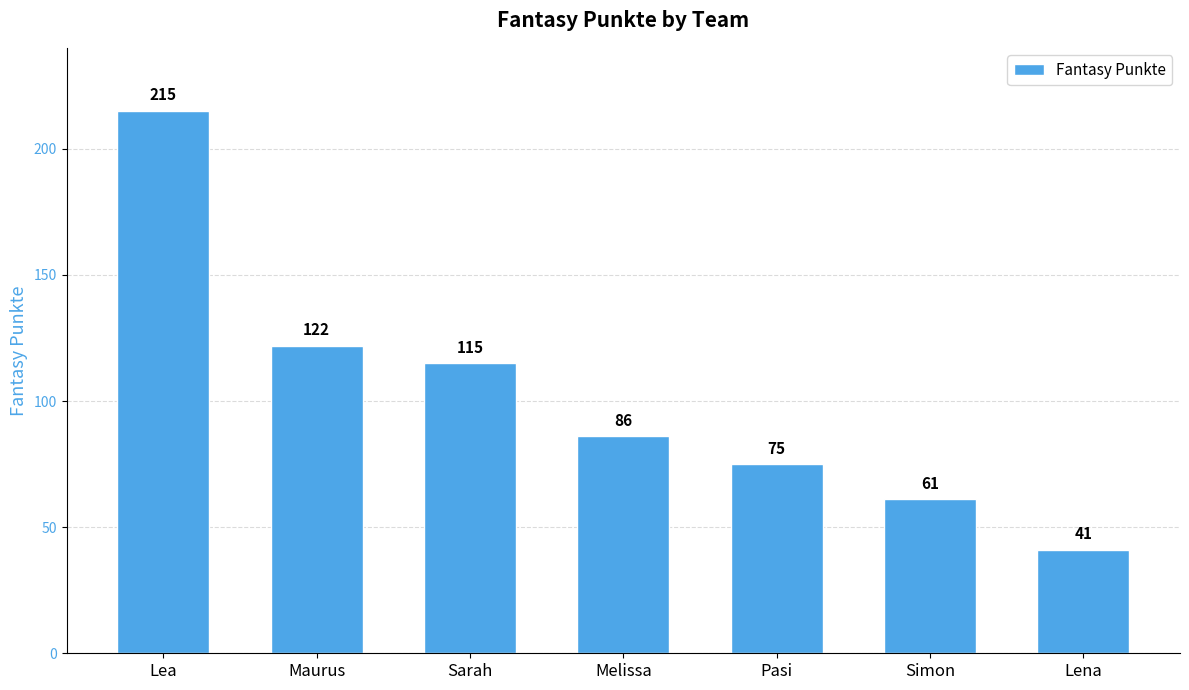

Are the bars horizontal?

No